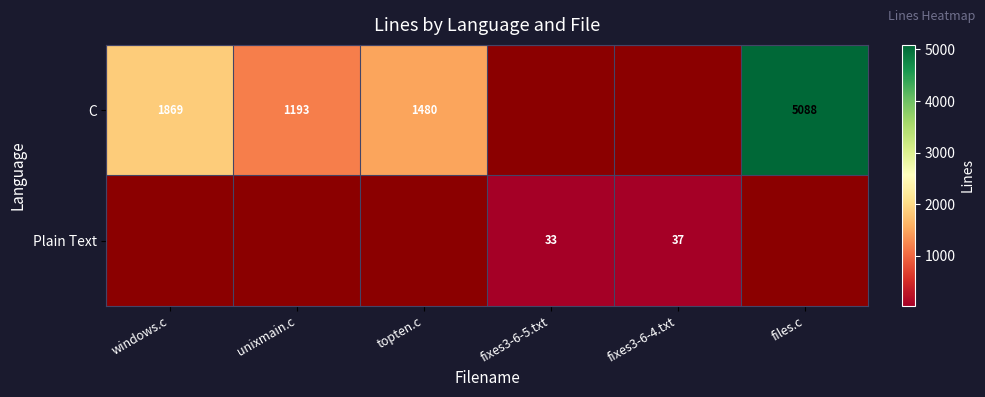

True or false: Plain Text has a value of 53 at fixes3-6-4.txt.

False